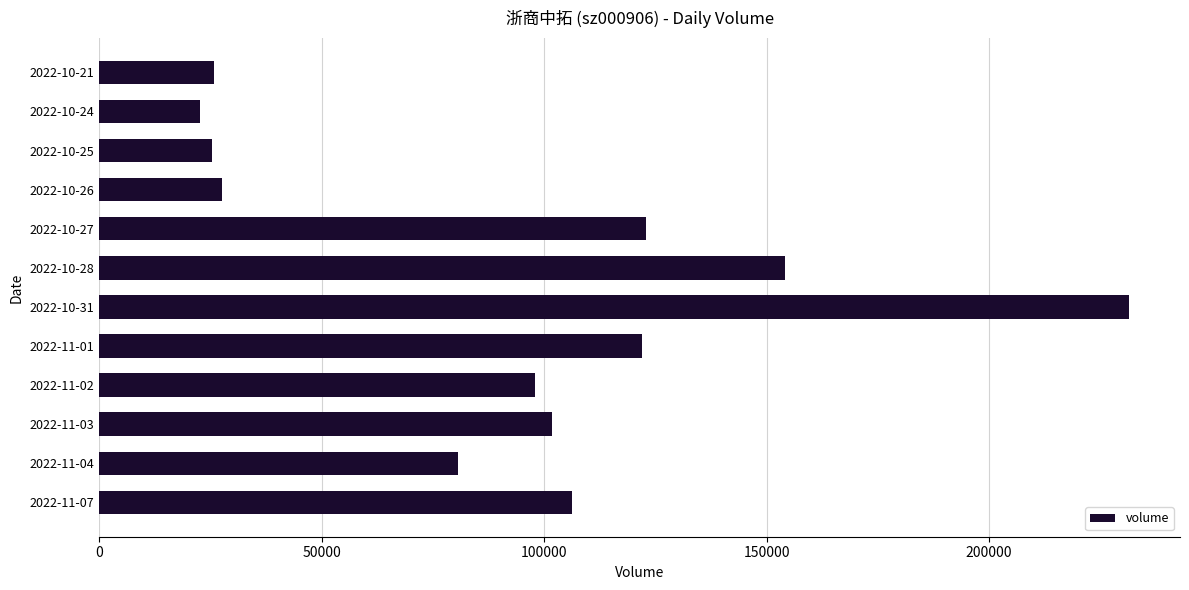

Is it true that the value at 2022-10-27 is 122957?

True